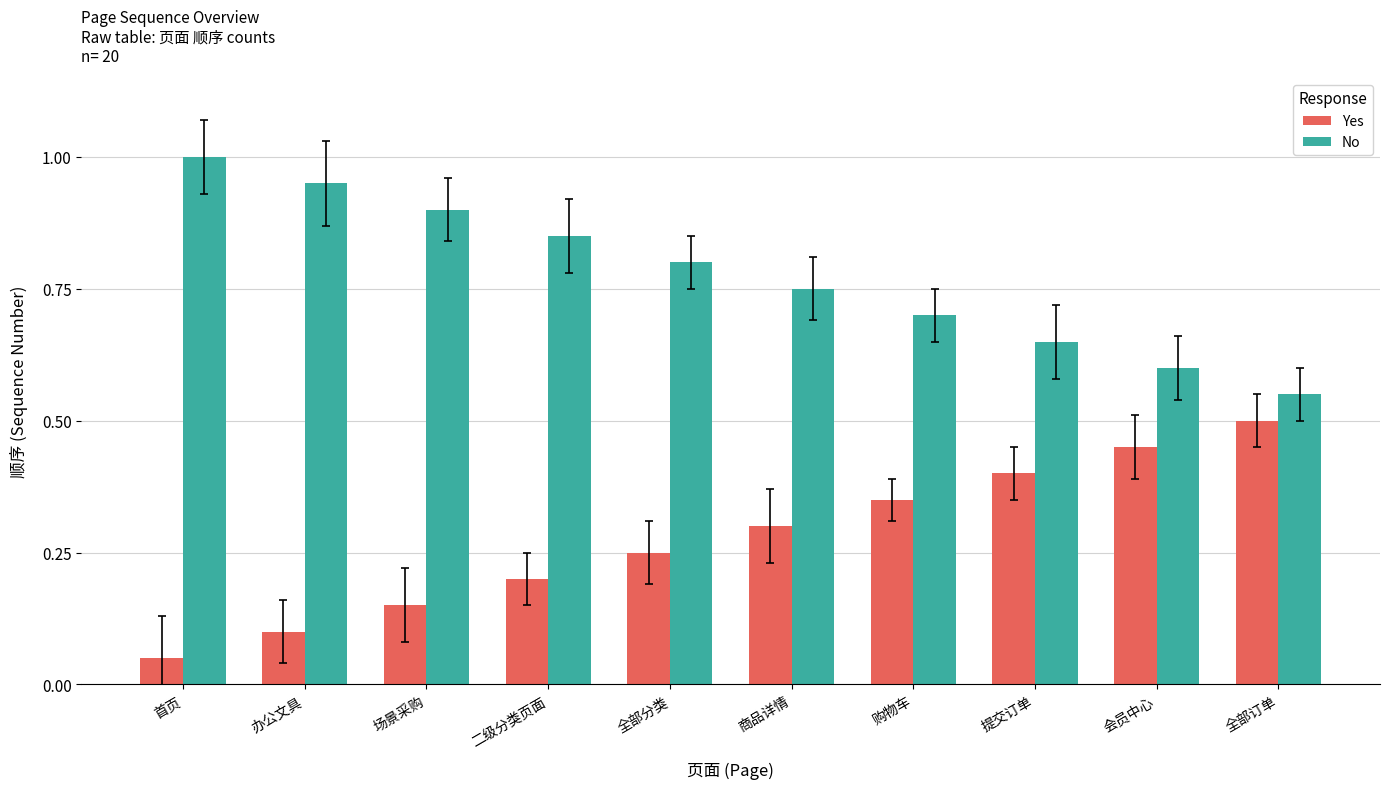

What is the sum of all No values?

7.8